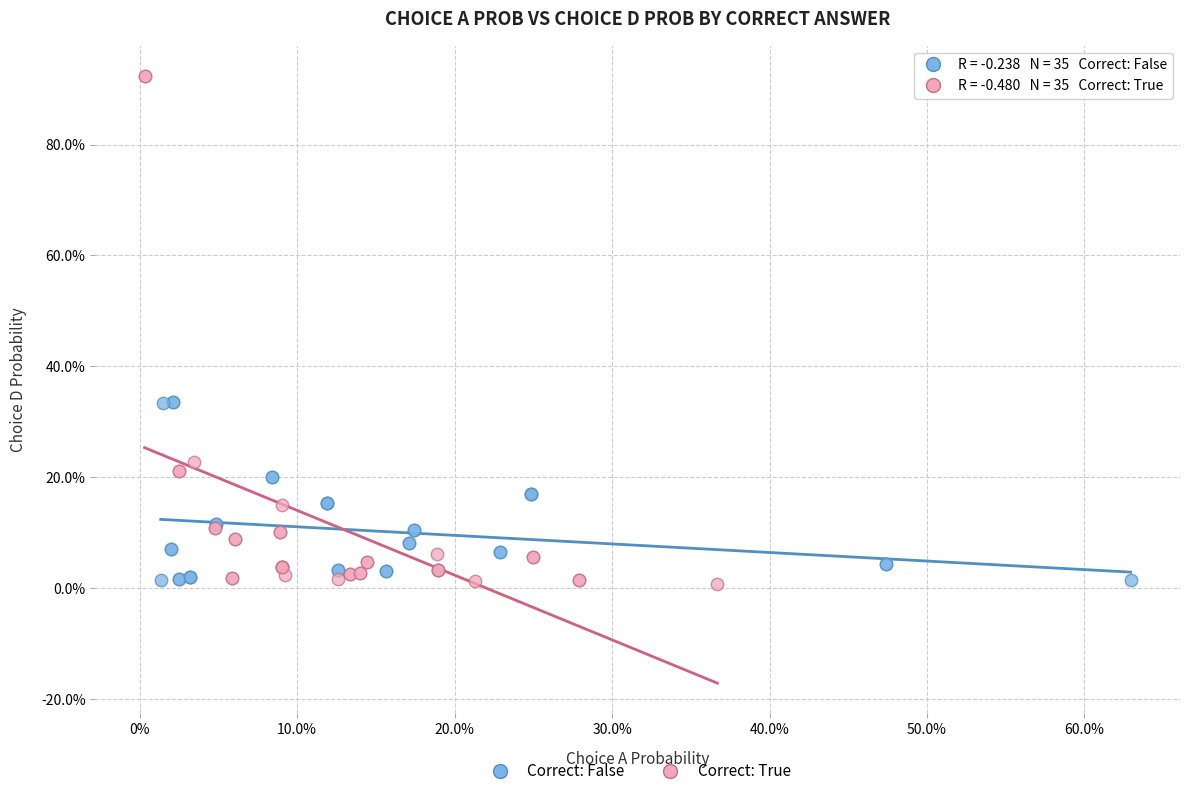

What are all the series names shown in the legend?

Correct: False, Correct: True